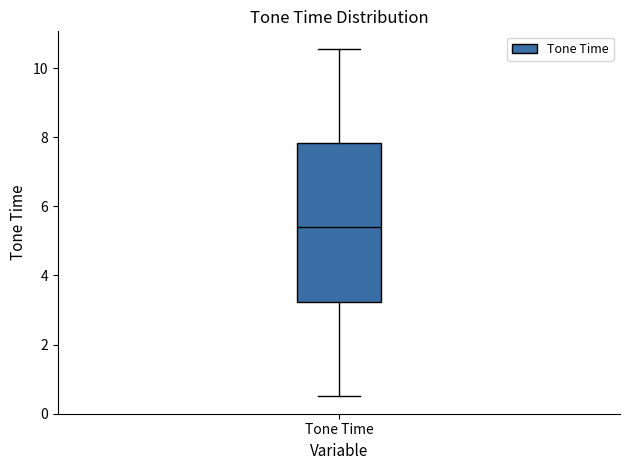

Transcribe this box plot: give where the median line is, the range the box spans, and where the two whiskers end, as read against the y-axis. The values are not printed on the chart, so give them approximately, as read against the axis.

median 5.4, box 3.2 to 7.8, whiskers 0.6 to 10.6